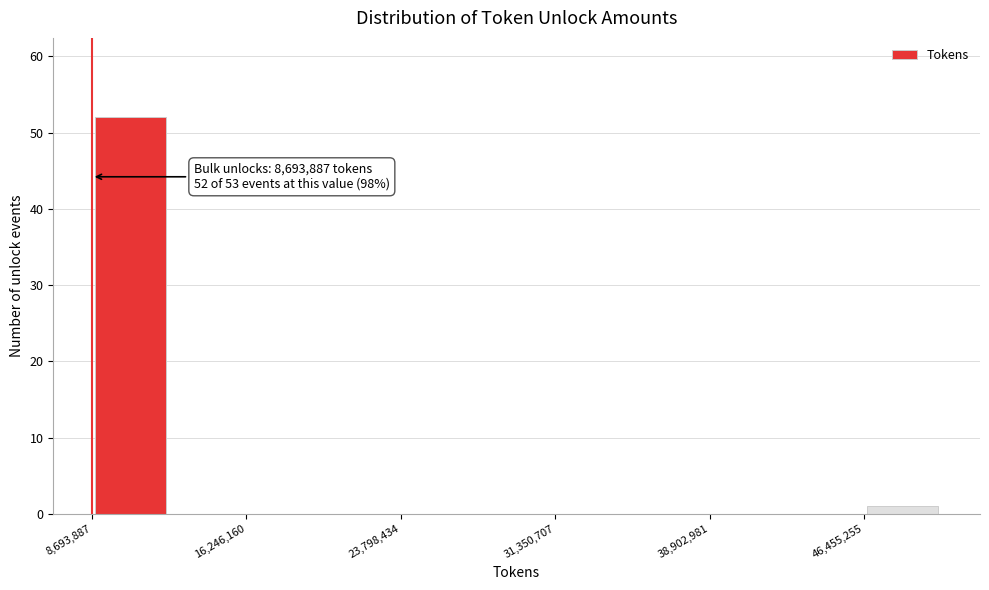

Read against the x-axis, roughly where is the centre of the tallest bar?

11000000